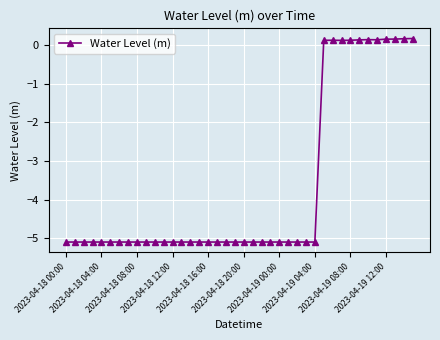

What is the value of the 26th point from the left?

-5.1